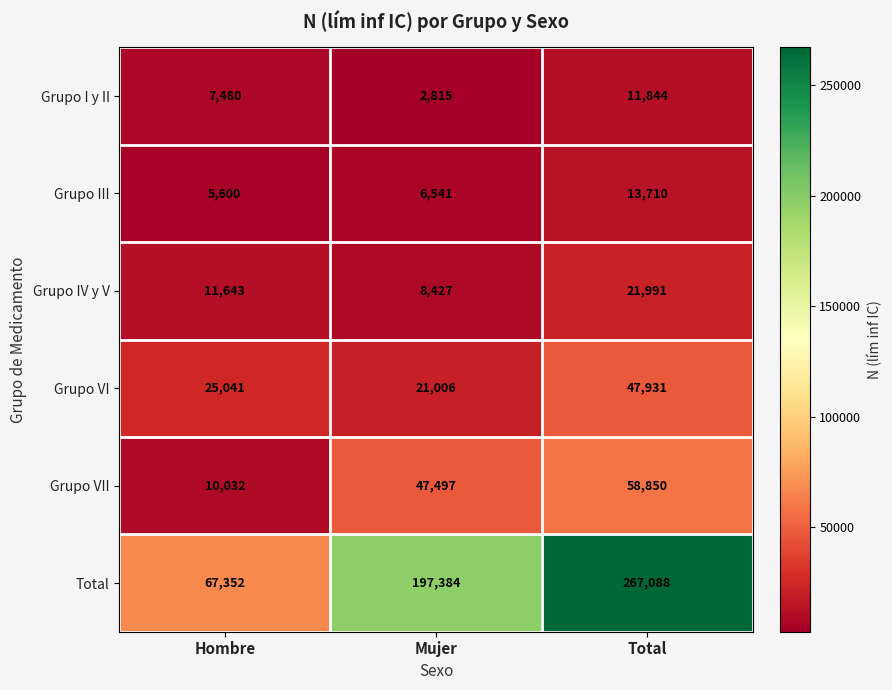

Which label corresponds to the smallest value in the chart?

Mujer